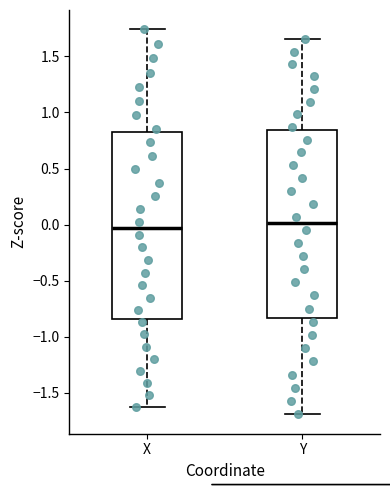

Reading left to right, transcribe this box plot: for each box, give where its median line is, the range the box spans, and where its two whiskers end, as read against the y-axis. The values are not printed on the chart, so give them approximately, as read against the axis.

X: median -0.05, box -0.85 to 0.80, whiskers -1.60 to 1.75
Y: median 0.00, box -0.85 to 0.85, whiskers -1.70 to 1.65